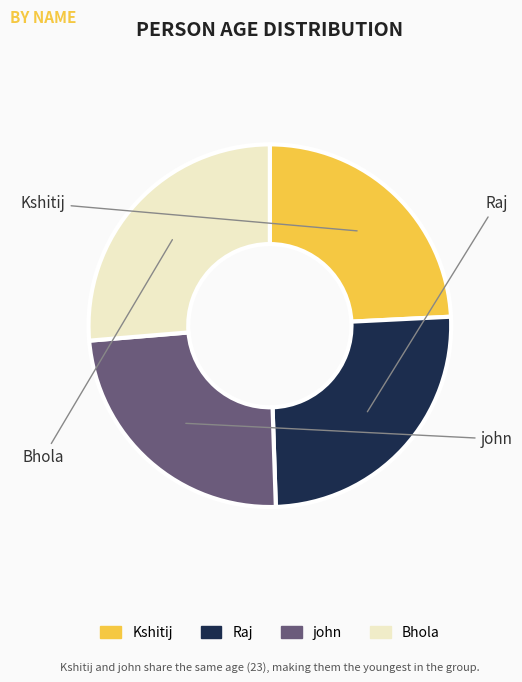

Which slice is the largest?

Bhola